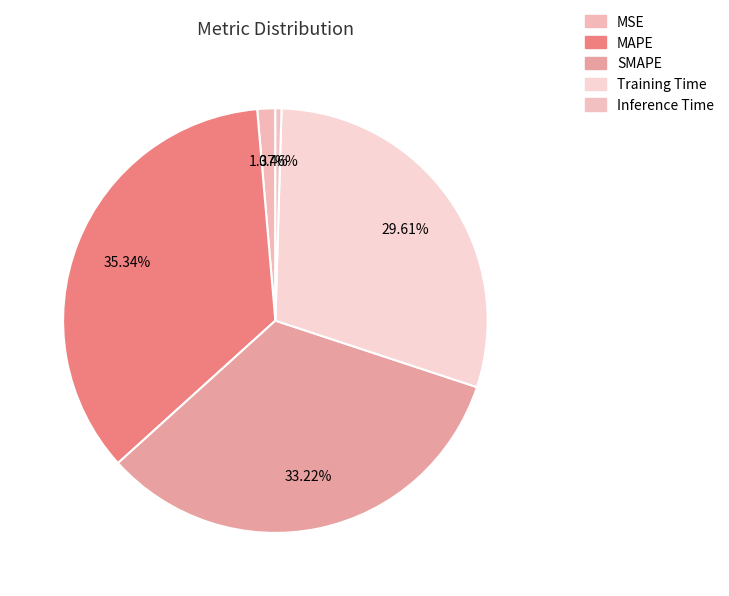

Which category has the biggest portion of the pie?

MAPE